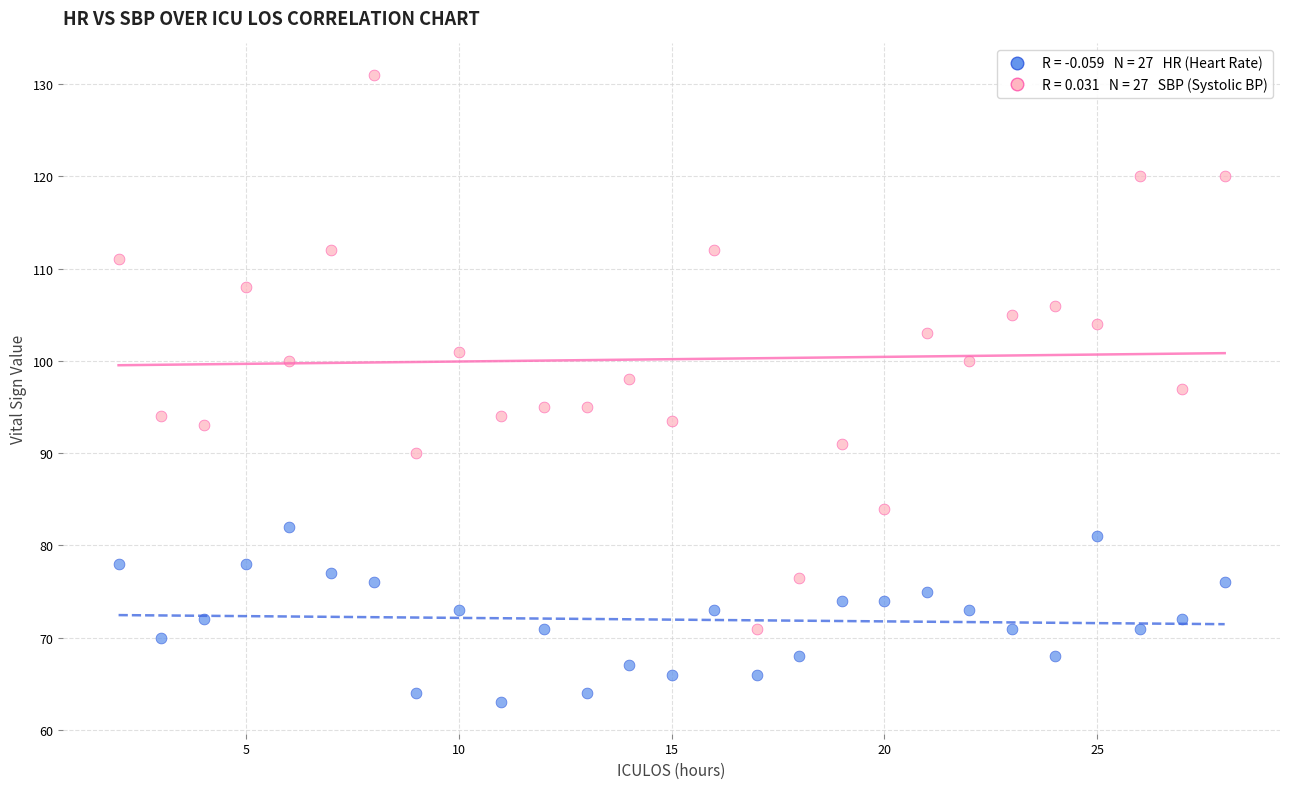

Across all data points, what is the range of X values (max minus min)?

26.0